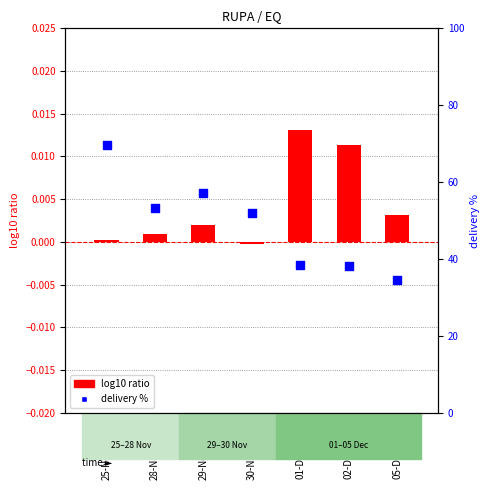

What is the change in value from 25-Nov-2022 to 02-Dec-2022?

-31.5